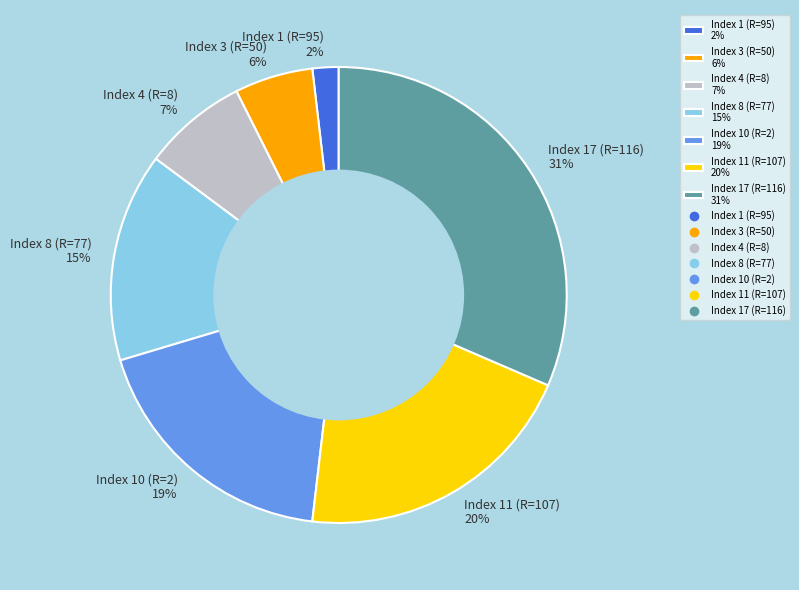

Which slice is the smallest?

Index 1 (R=95)